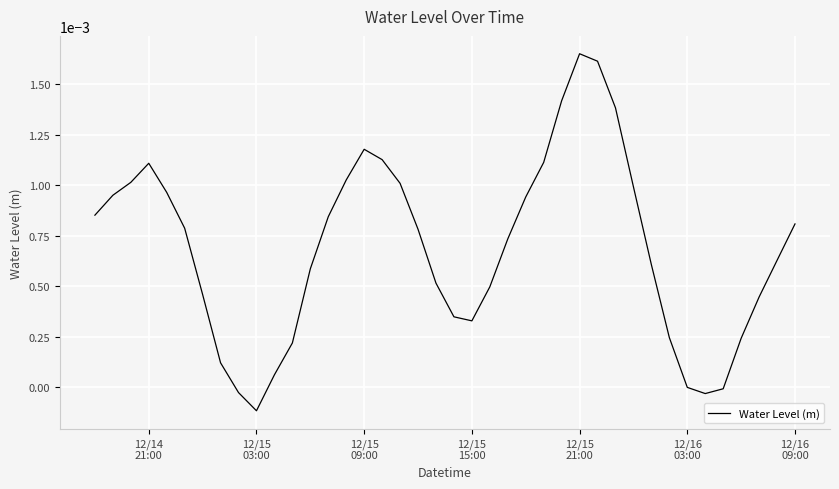

Does the chart display data point markers on the line(s)?

No